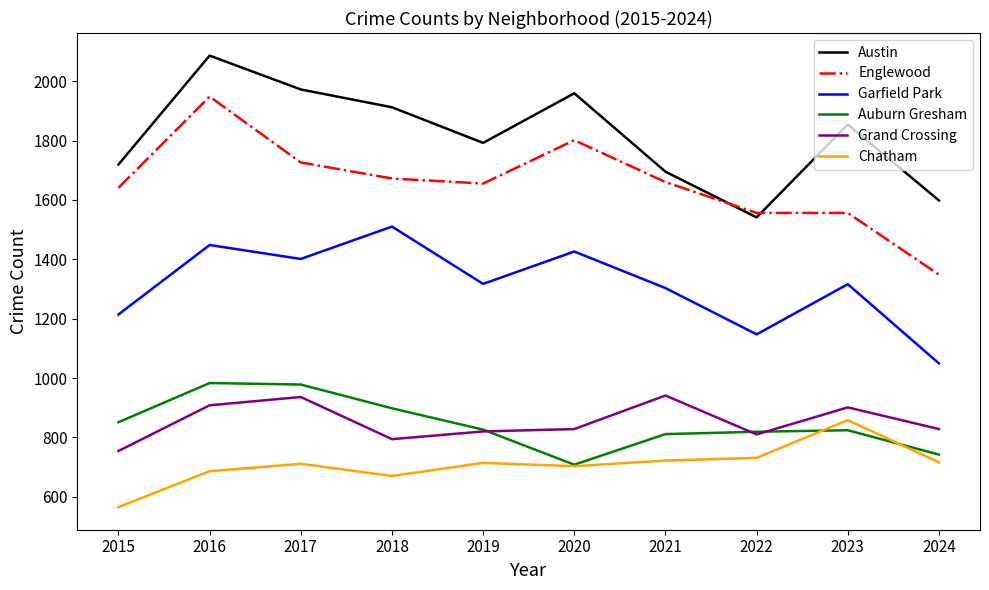

How many values in the Garfield Park series are below 1317?

5